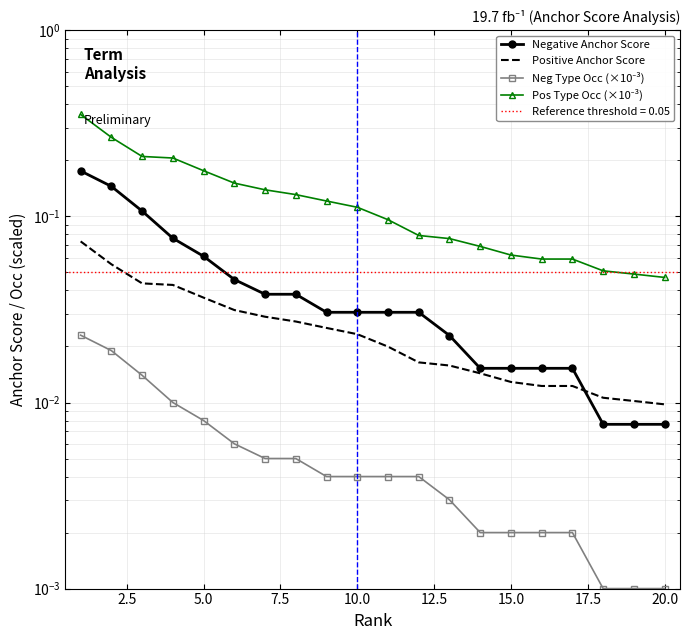

What is the spread (max minus min) of values at 5.0?

0.2